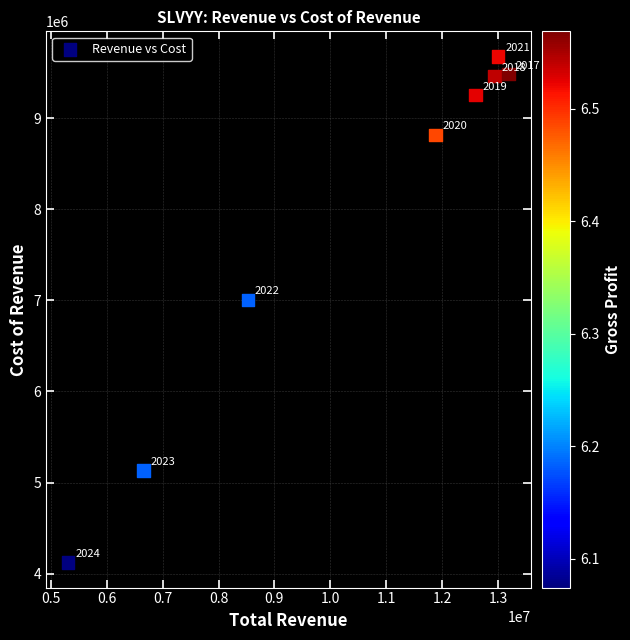

What is the average Y value?

7868625